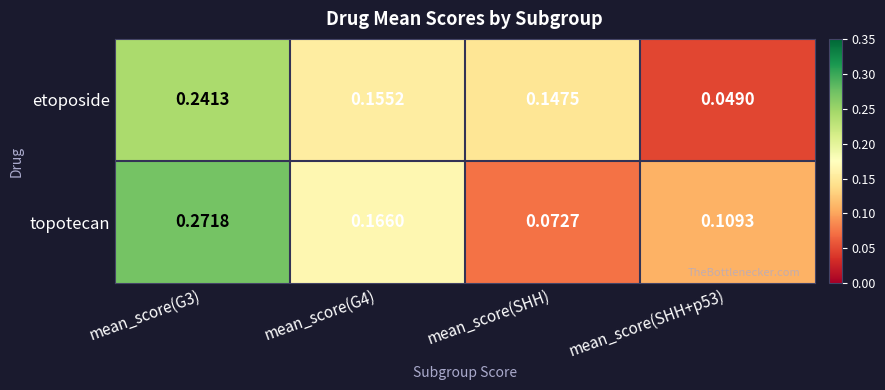

Is the value of topotecan at mean_score(SHH+p53) greater than the value of etoposide at mean_score(G4)?

No